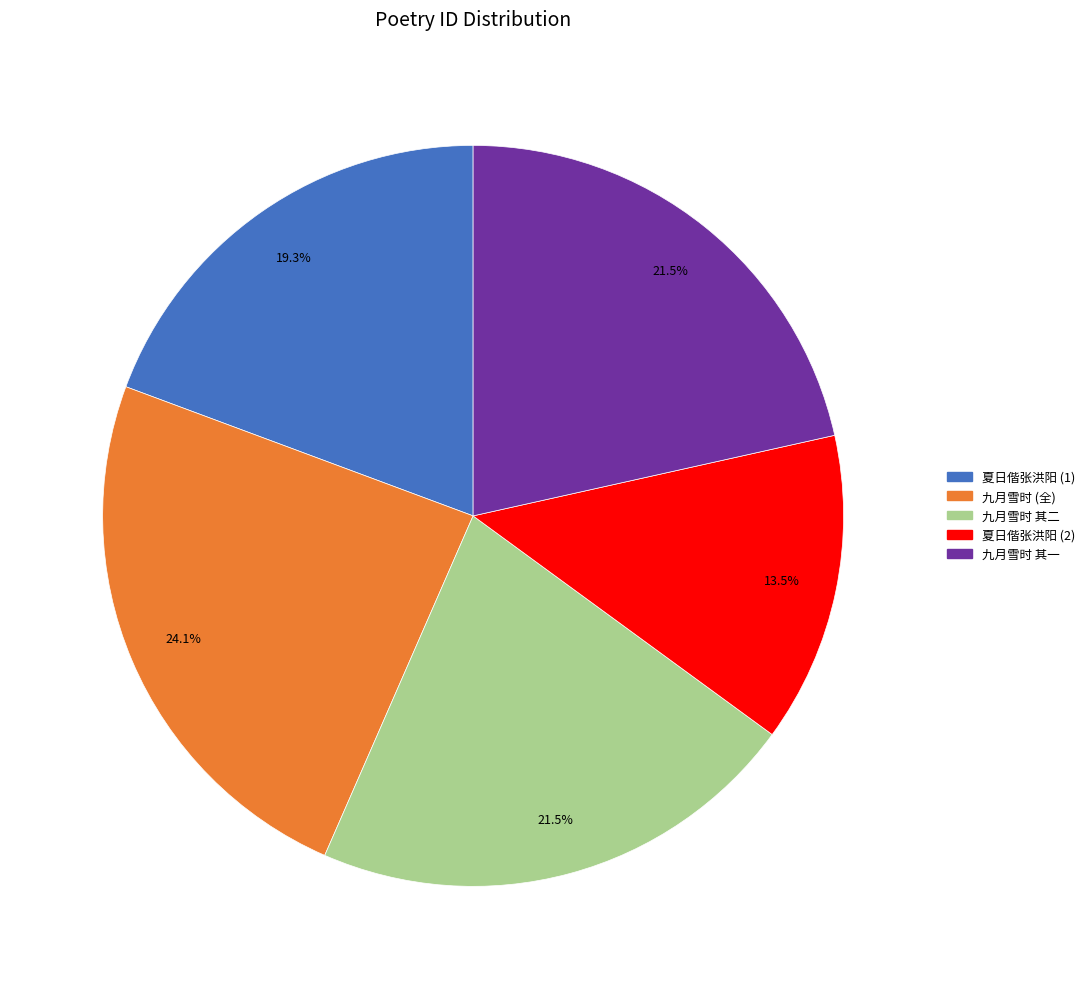

Combined, what portion of the pie is 夏日偕张洪阳 (1) and 九月雪时 其二?

40.8%